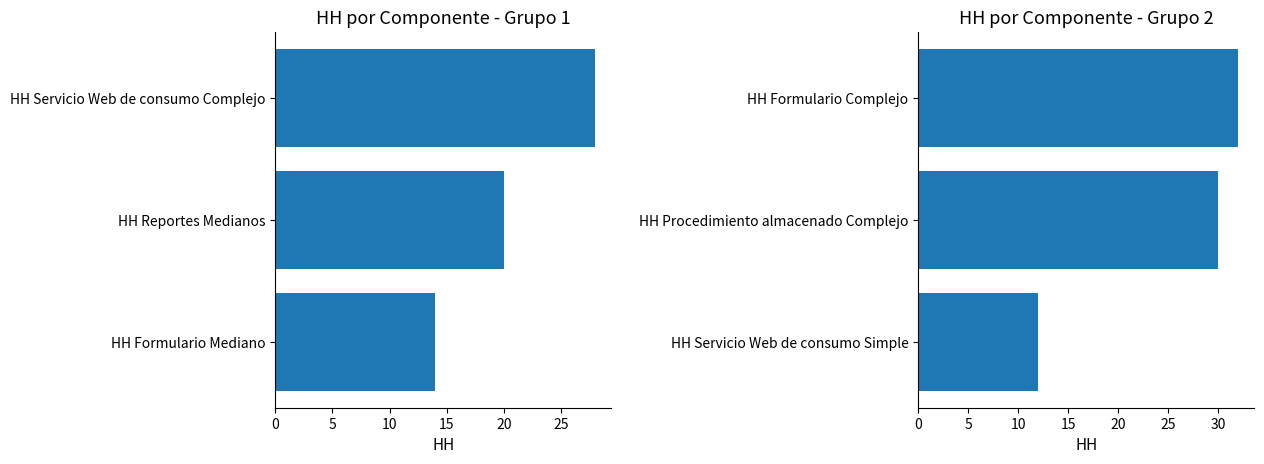

What is the sum of all Total HH (Grupo 2) values?

74